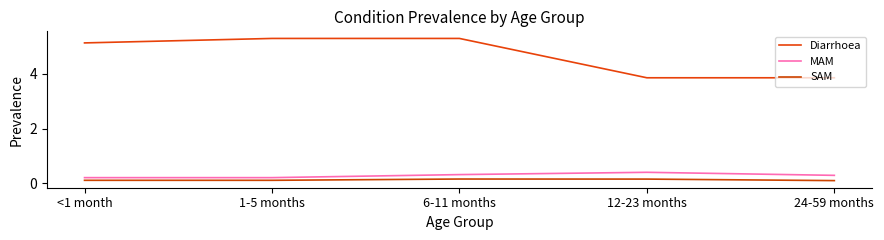

Does the chart display data point markers on the line(s)?

No